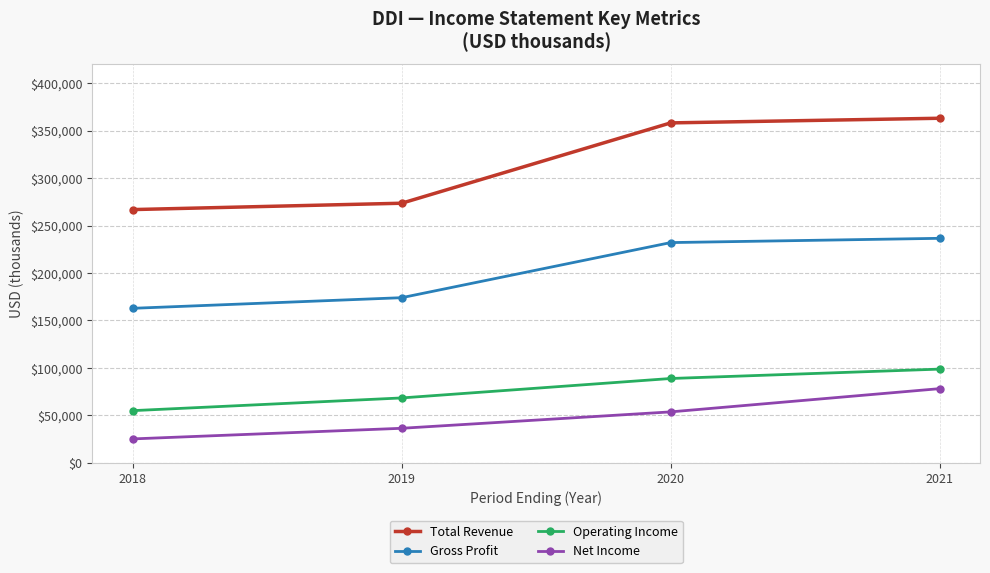

At which category is the sum across all series the highest?

2021